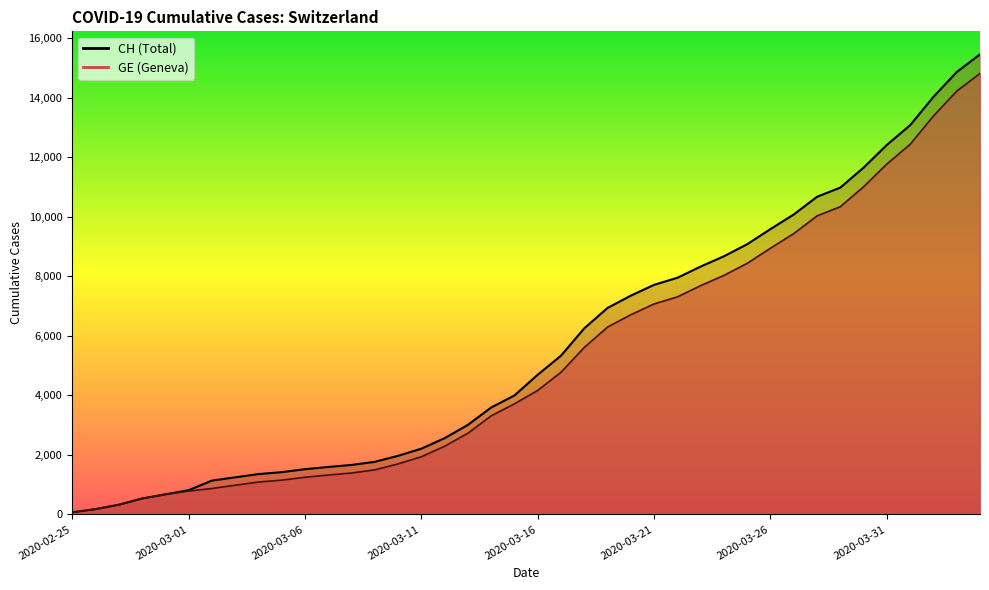

True or false: CH and GE cross at least once.

False